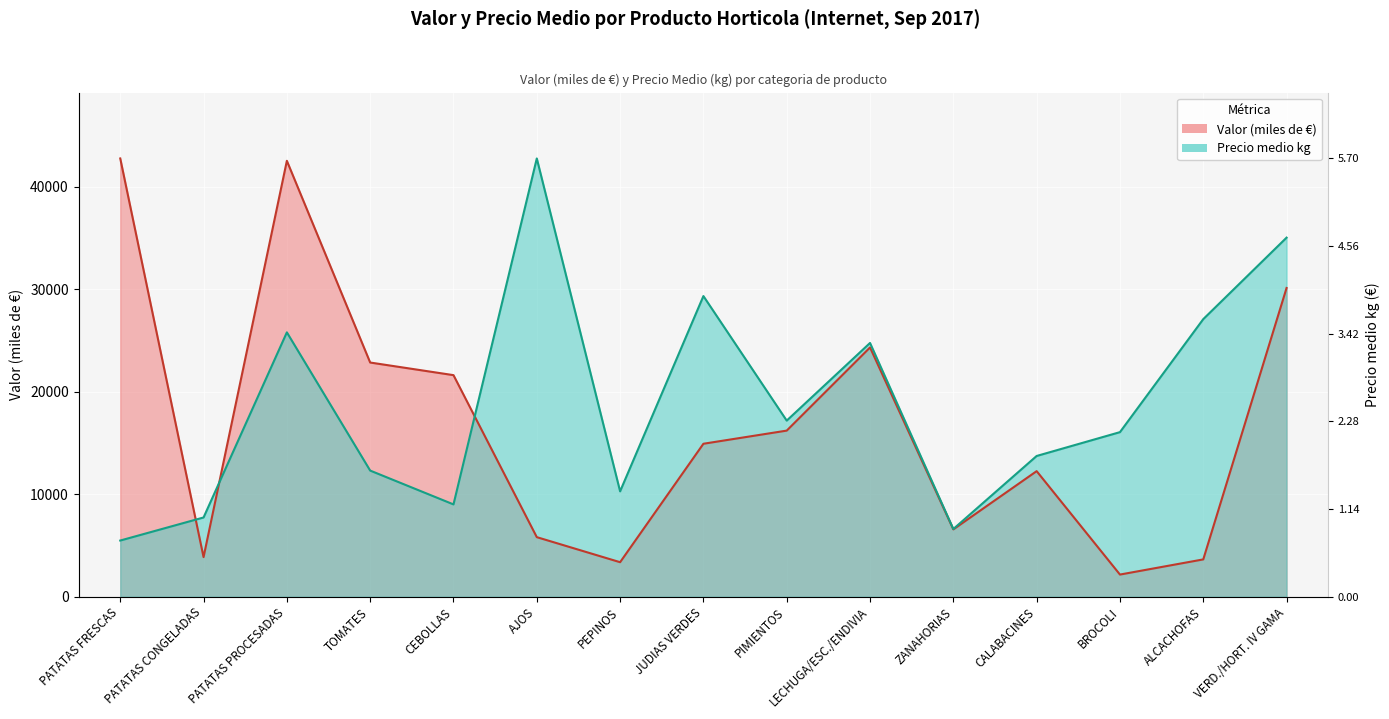

How many lines are shown in the chart?

2